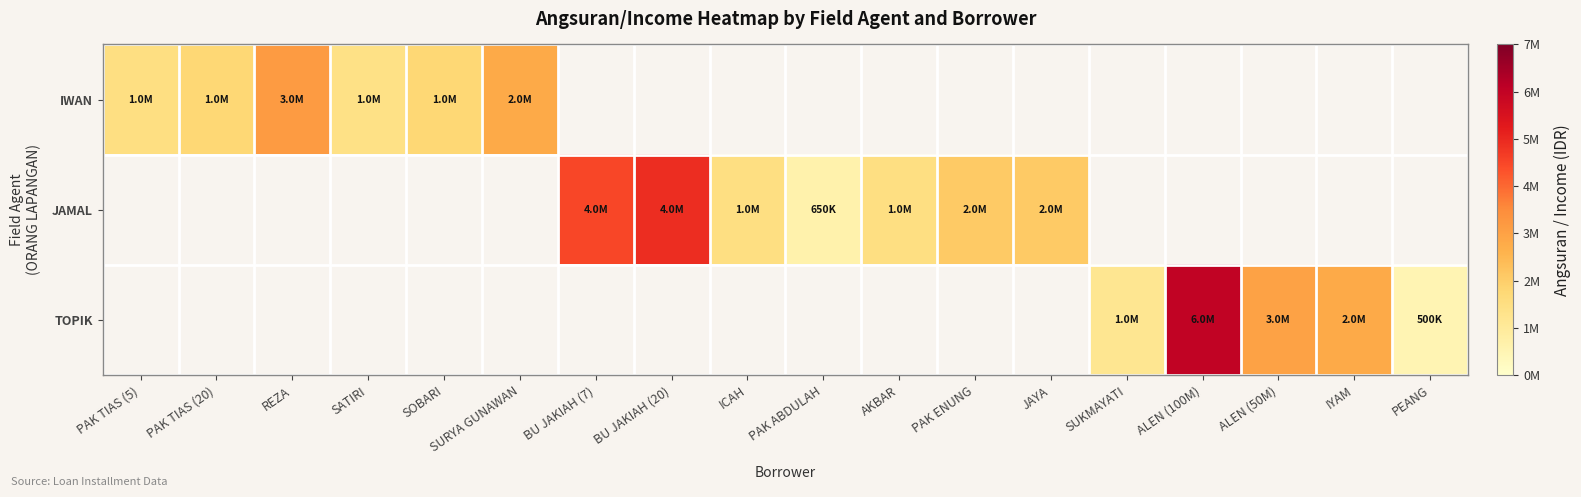

What is the maximum value for IWAN?

3150000.0